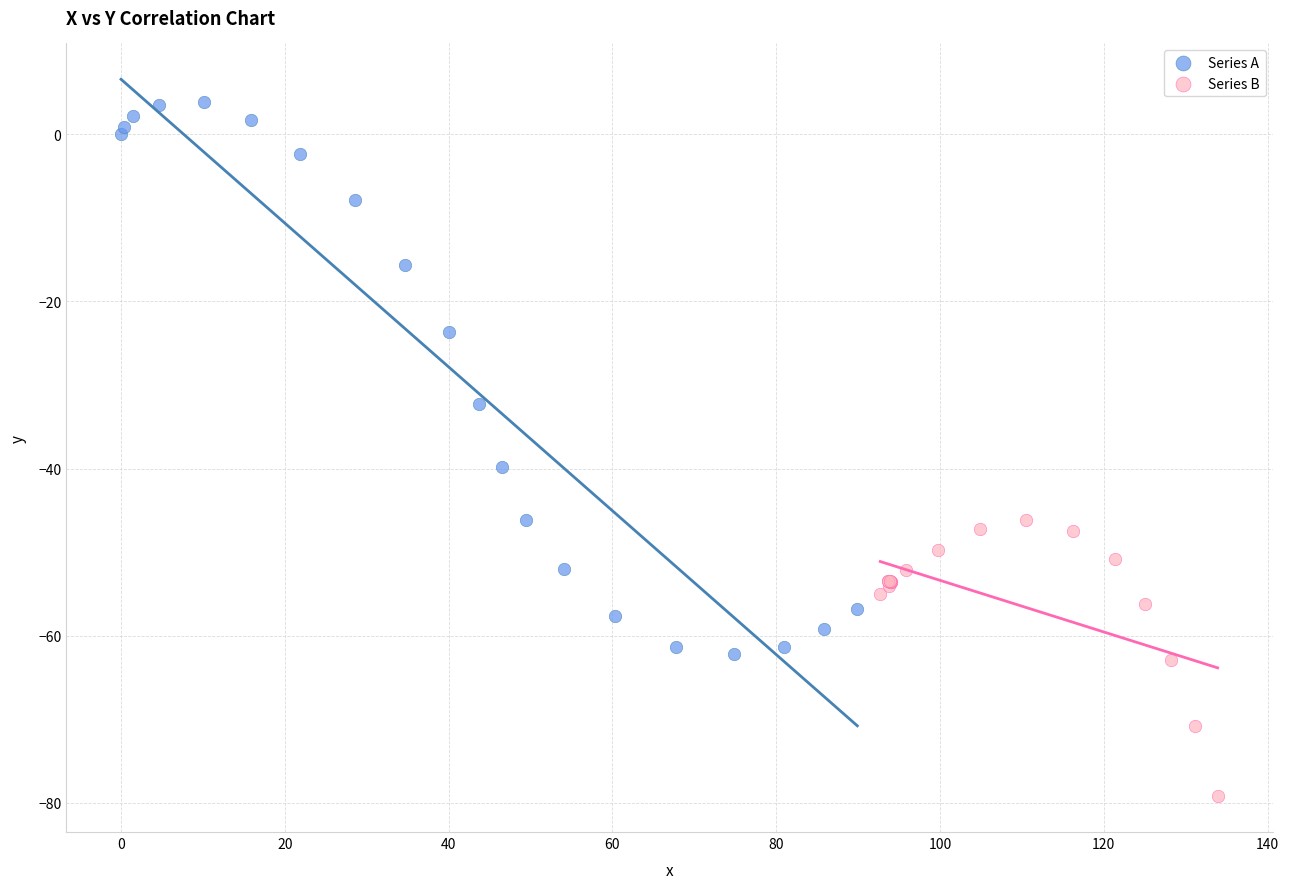

Which series reaches the maximum Y coordinate?

Series A